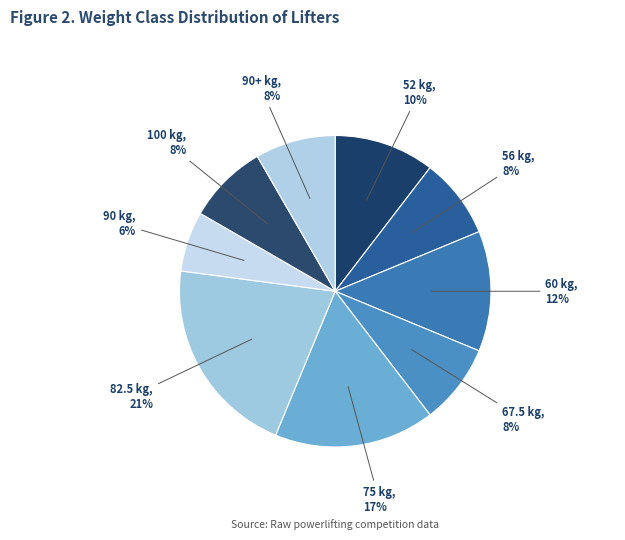

Do 60 kg and 52 kg together represent more than half of the pie?

No